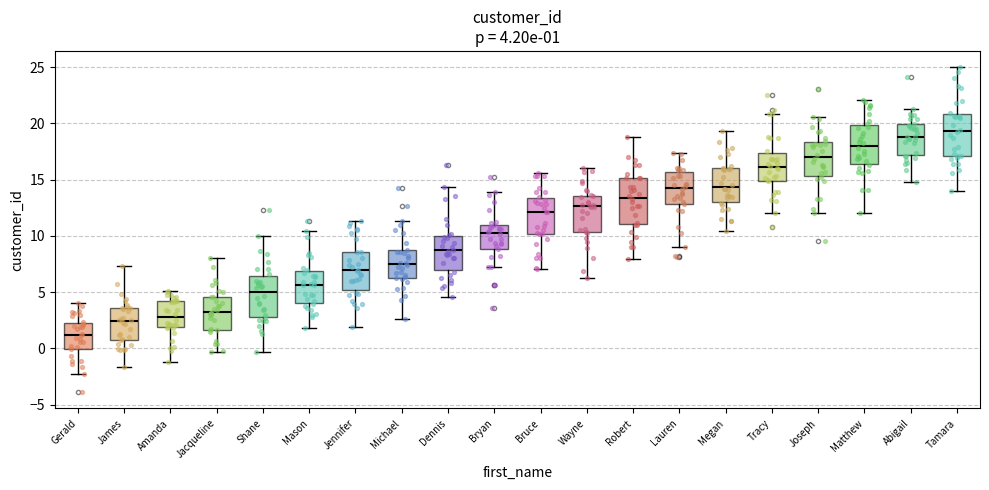

Which box's median line is the lowest?

Gerald